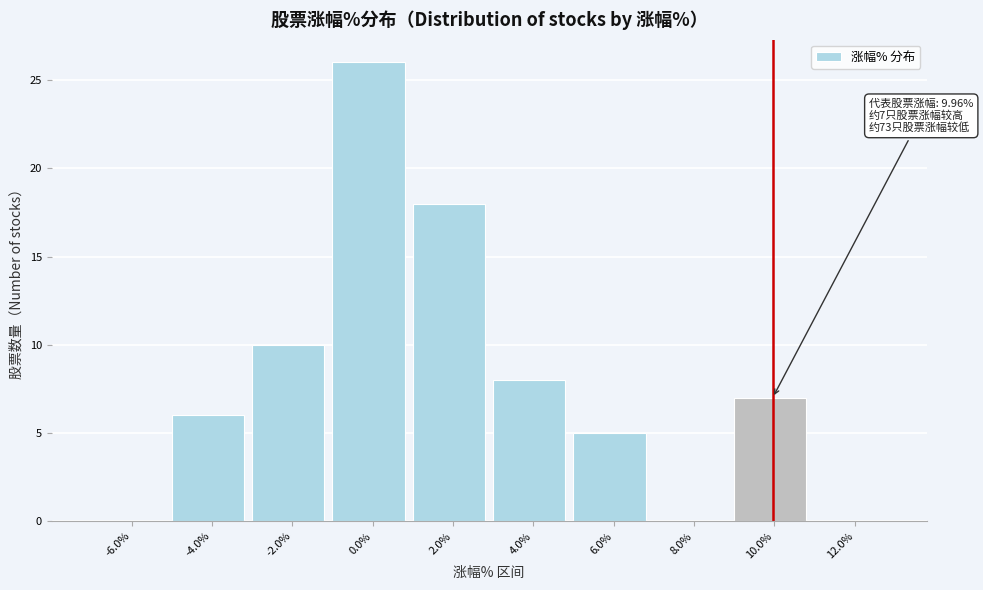

Over which range of the x-axis is the bar tallest?

-1 to 1